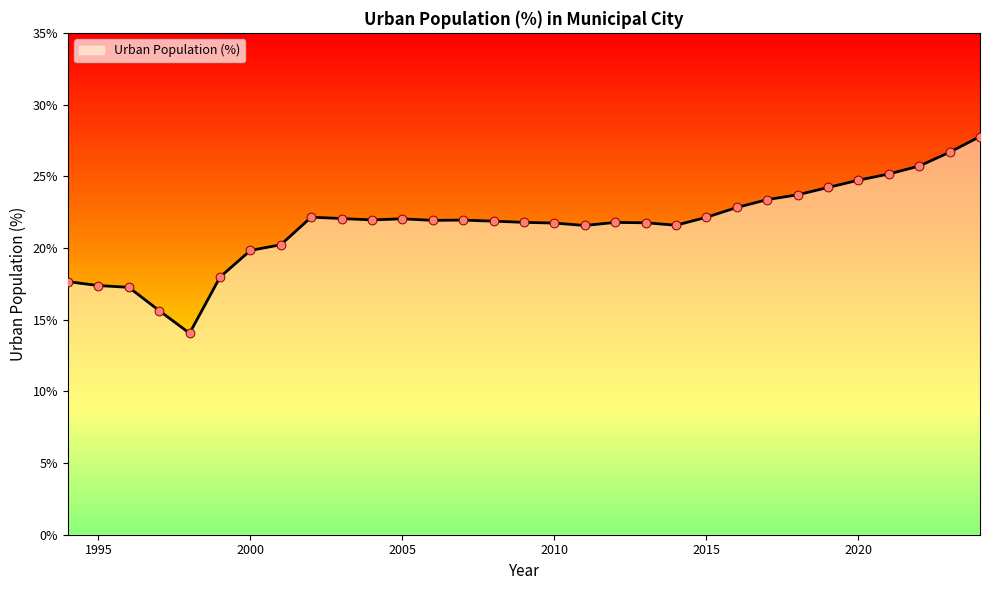

What is the minimum value shown in the chart?

14.0